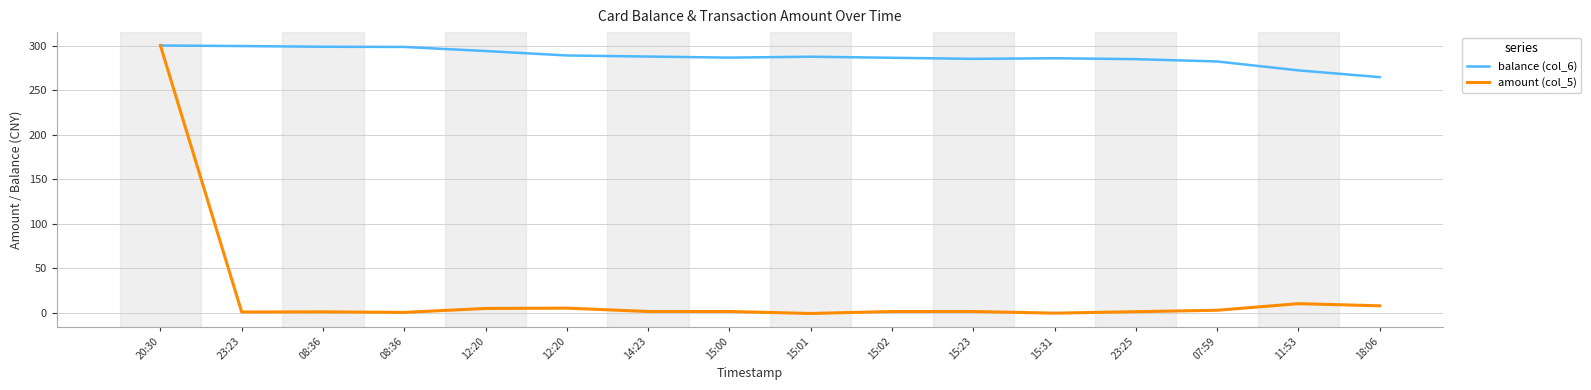

How many lines are shown in the chart?

2